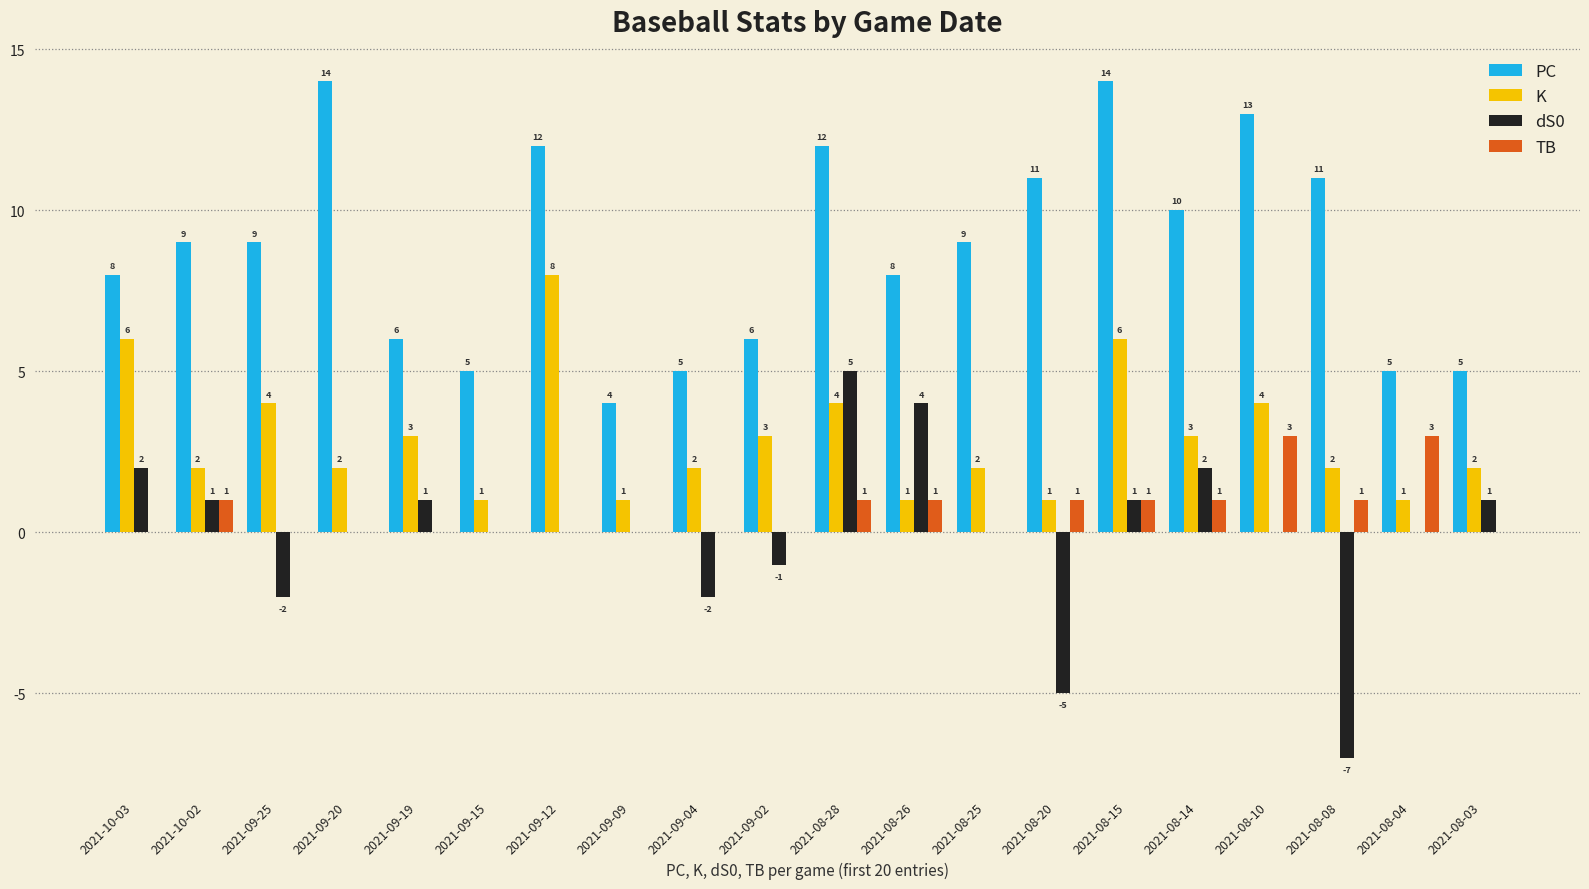

What is the highest value of the K series?

8